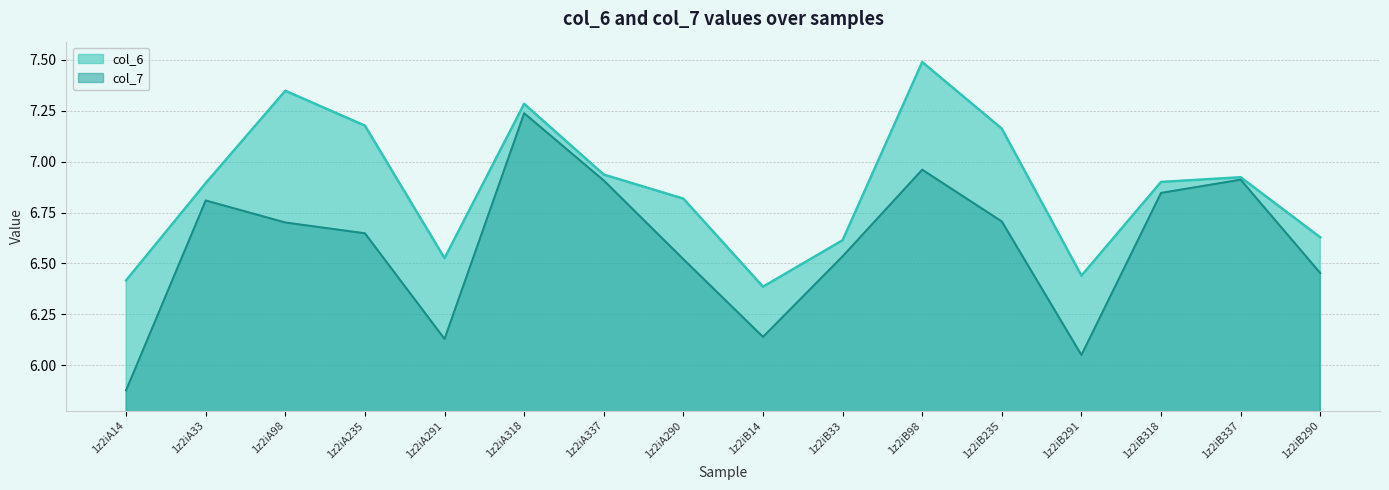

What is the sum of the col_7 values at 1z2iB14 and 1z2iA14?

12.0